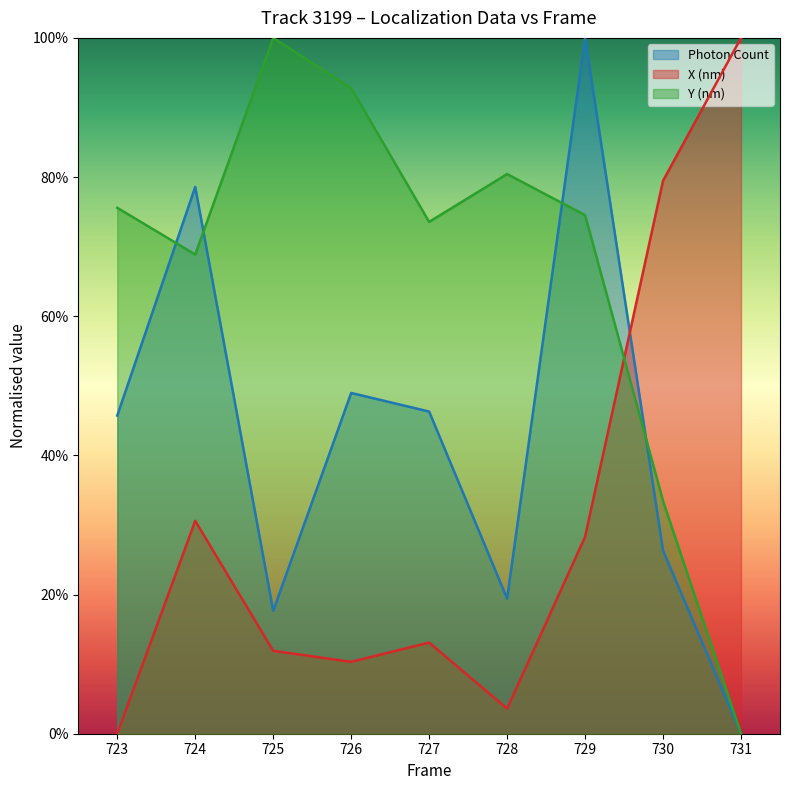

Rank the categories by Photon Count value from lowest to highest.

731, 725, 728, 730, 723, 727, 726, 724, 729